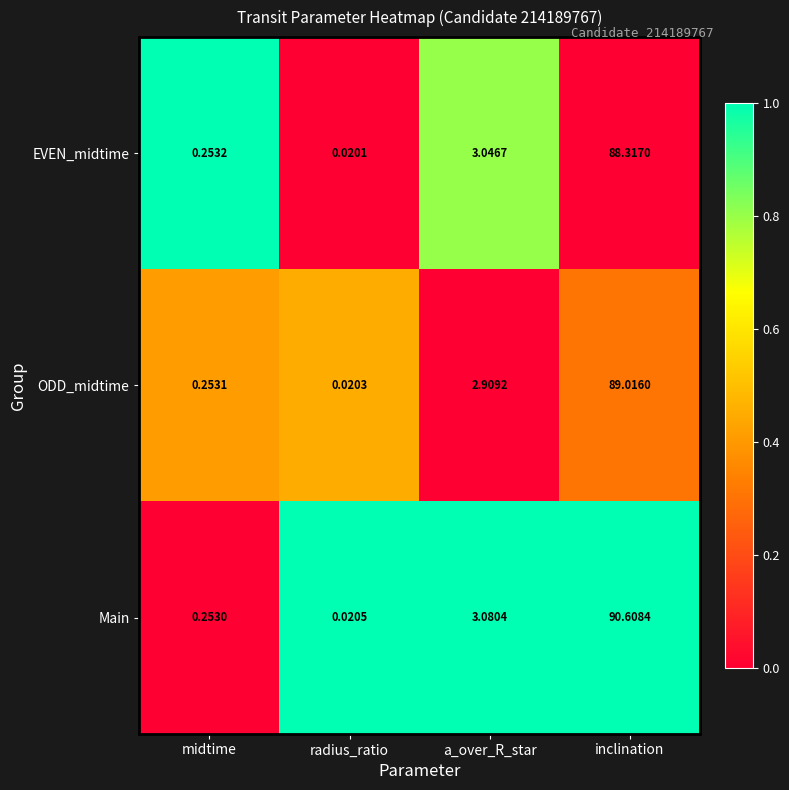

Which series has the largest total across all categories?

Main